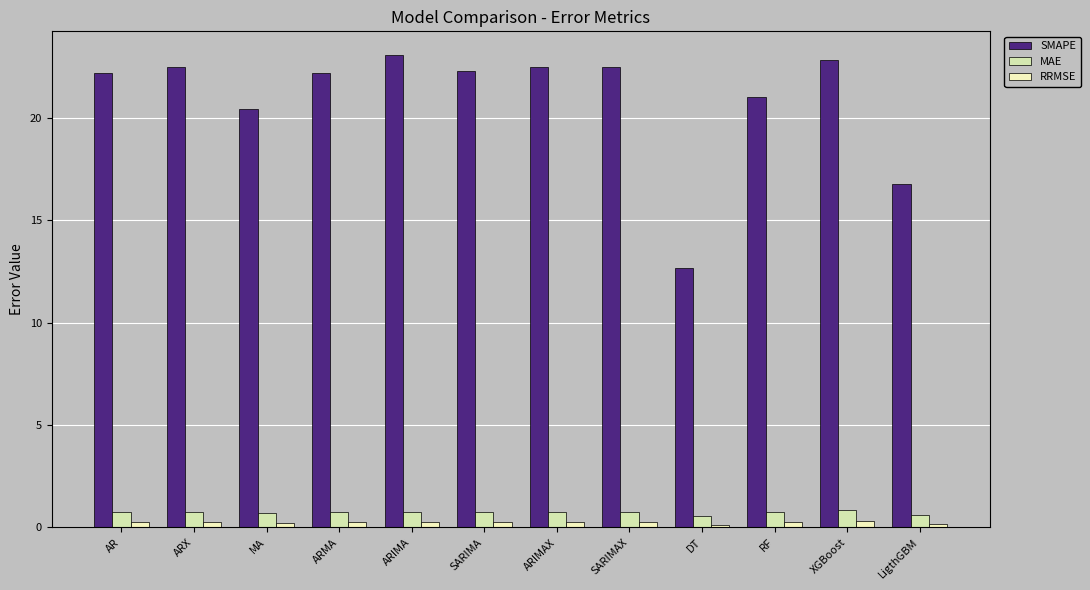

Reading left to right, what are all the values shown in this chart?

SMAPE: 22.2	22.5	20.4	22.2	23.1	22.3	22.5	22.5	12.7	21.0	22.8	16.8
MAE: 0.7	0.8	0.7	0.7	0.8	0.7	0.8	0.8	0.6	0.8	0.9	0.6
RRMSE: 0.3	0.3	0.2	0.3	0.3	0.3	0.3	0.3	0.1	0.3	0.3	0.2